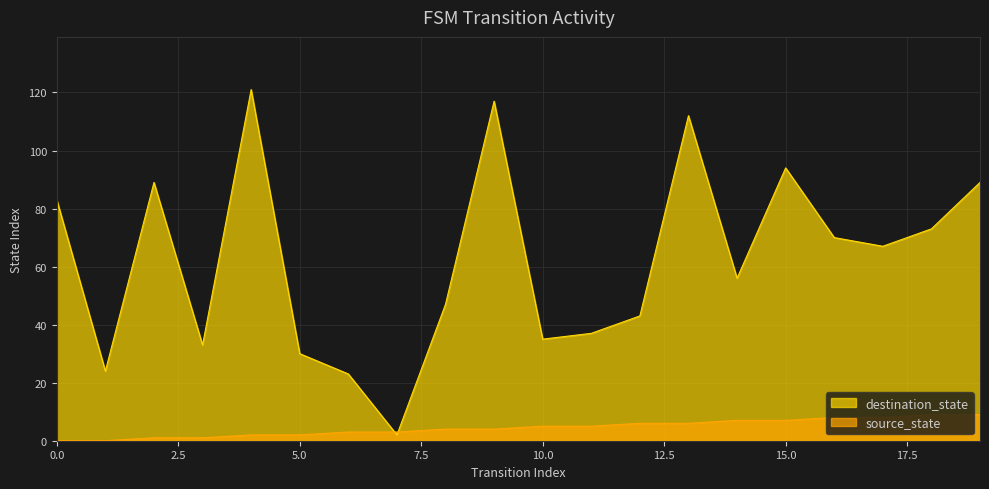

True or false: destination_state has a value of 30 at 0.0.

False